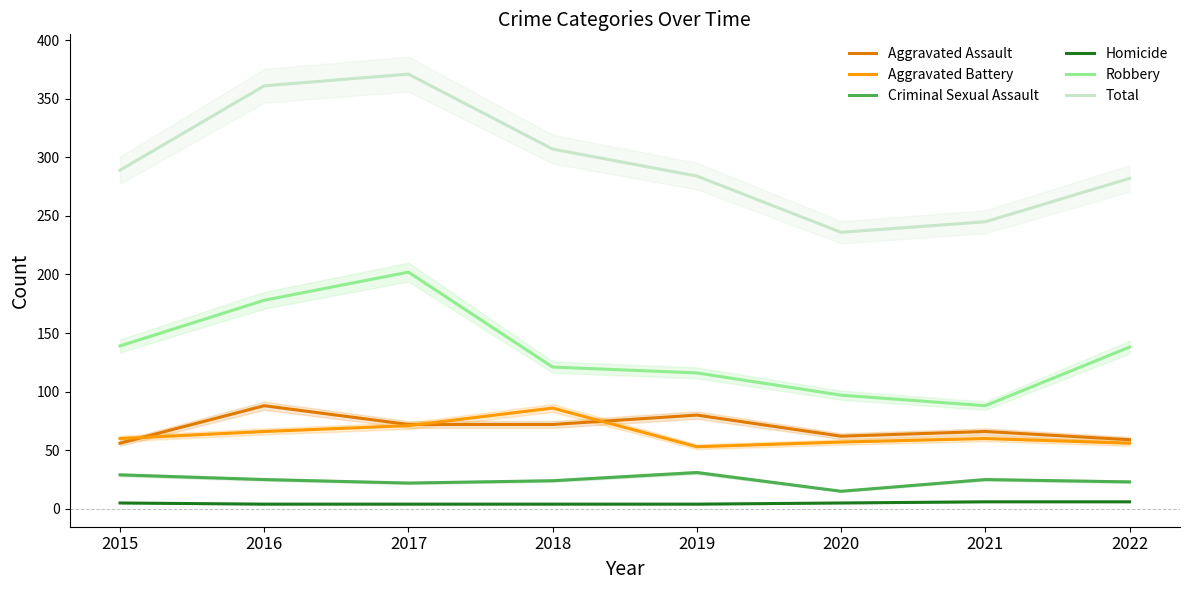

At which category does Aggravated Assault reach its first local peak?

2016